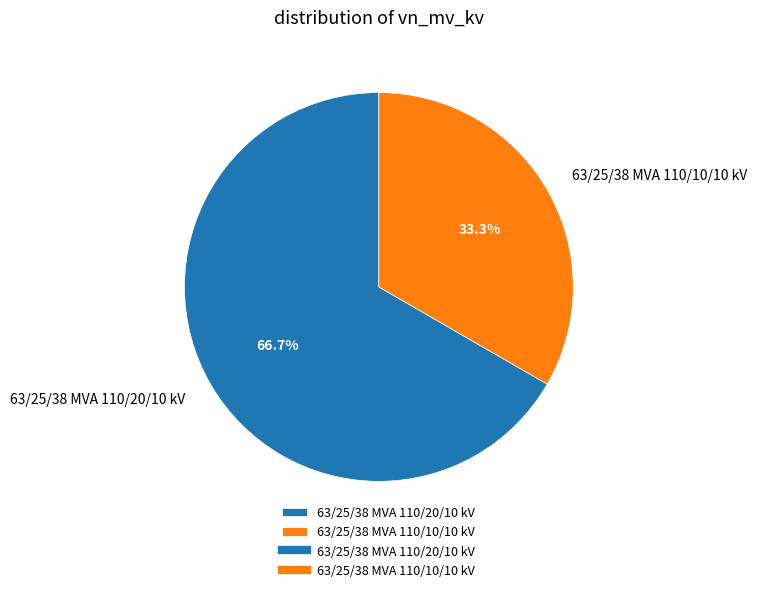

Which category accounts for the majority?

63/25/38 MVA 110/20/10 kV